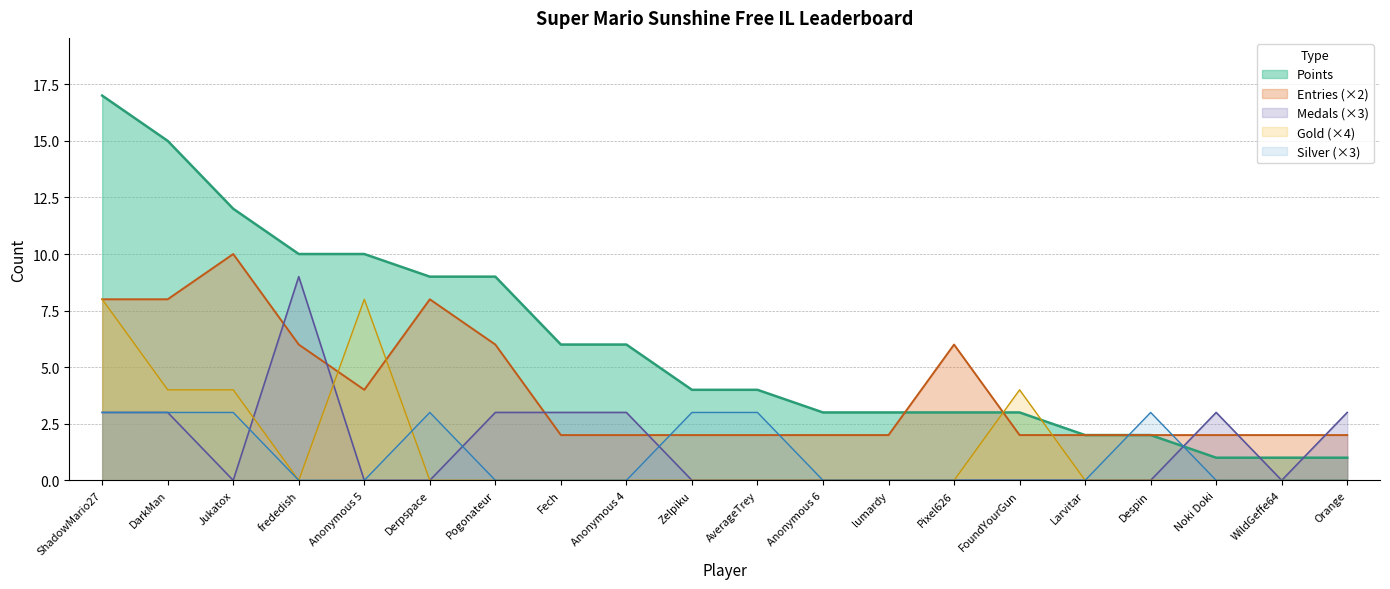

At WildGeffe64, list the series in order from smallest to largest.

Medals, Gold, Silver, Points, Entries